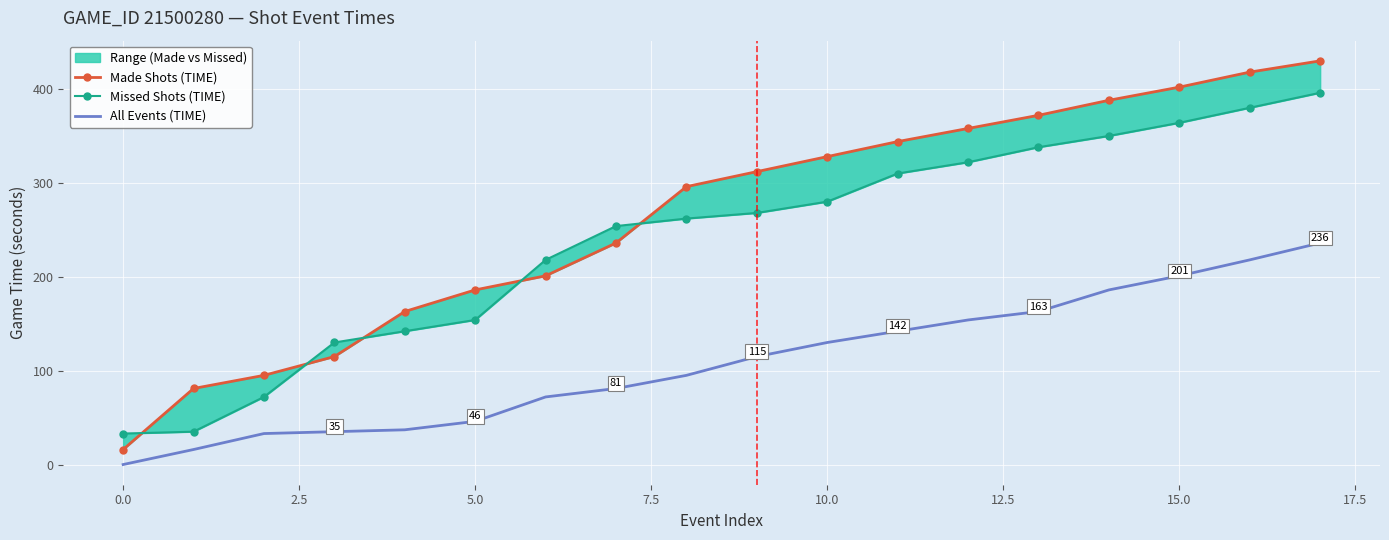

What is the difference between the second highest and second lowest values in the Made Shots (TIME) series?

337